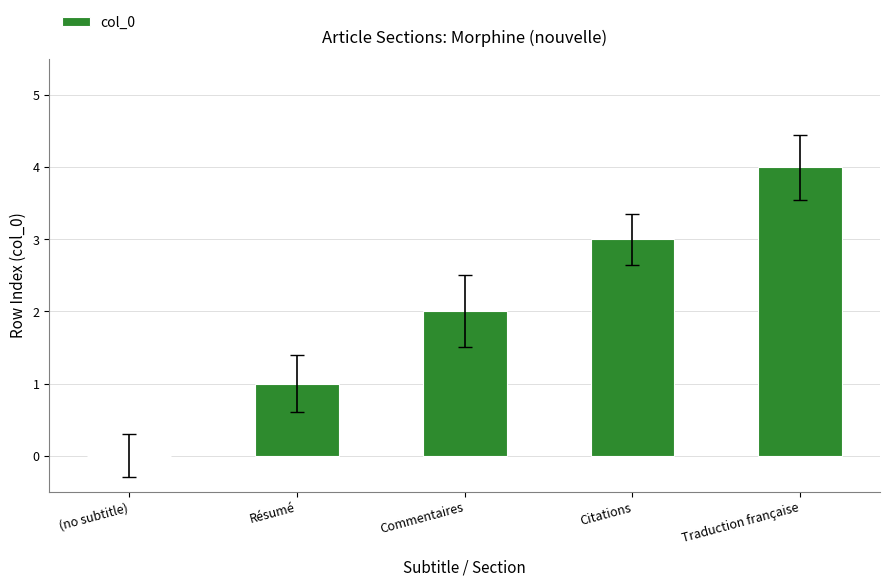

What is the sum of the values at Traduction française and Commentaires?

6